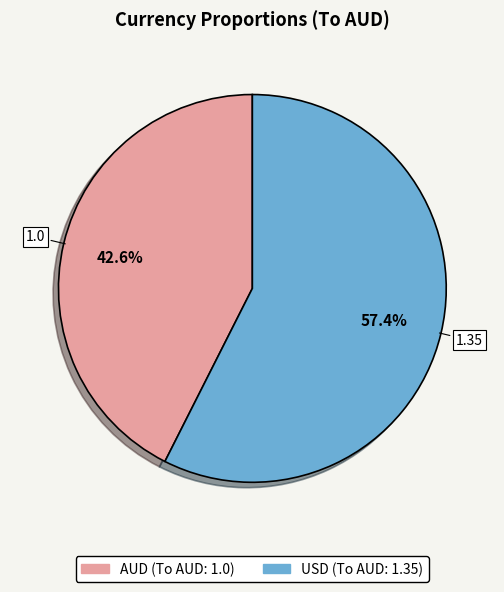

Is it true that AUD is 36% of the pie?

False